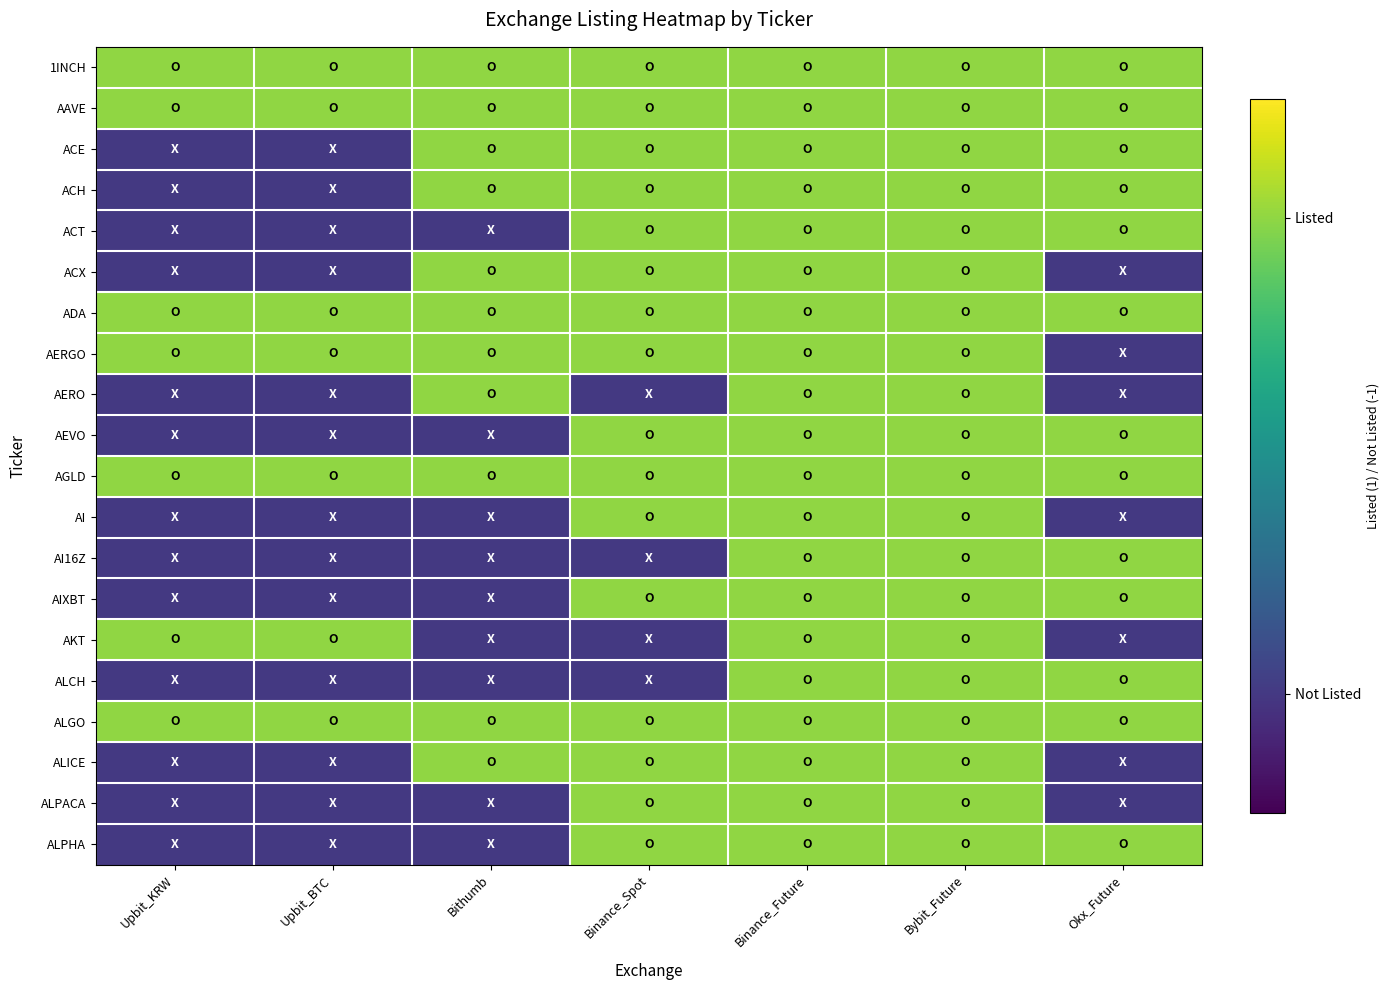

What is the total value across all series at Binance_Spot?

12